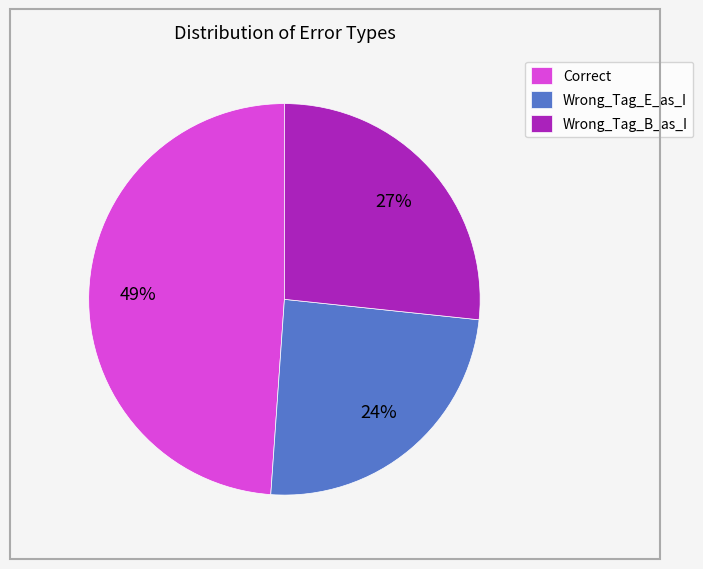

To the nearest percent, what percentage of the pie is Correct?

49%